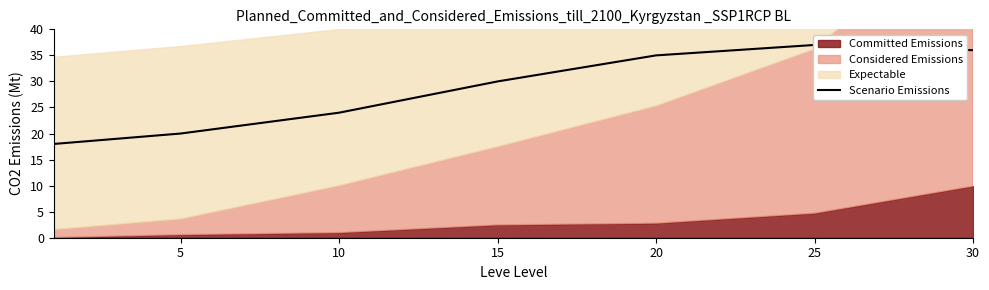

What is the difference between the maximum and second lowest values?

17